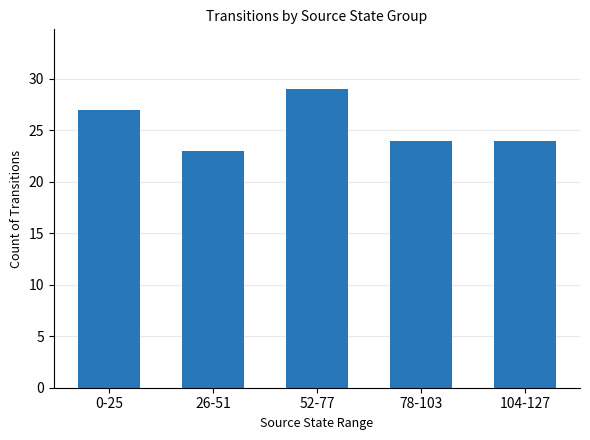

What is the label of the 3rd bar from the right?

52-77